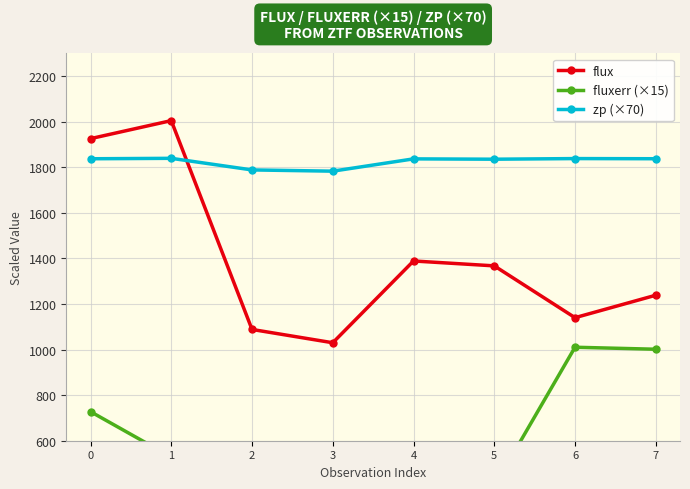

Rank the series by their maximum value, from lowest to highest.

fluxerr (×15), zp (×70), flux